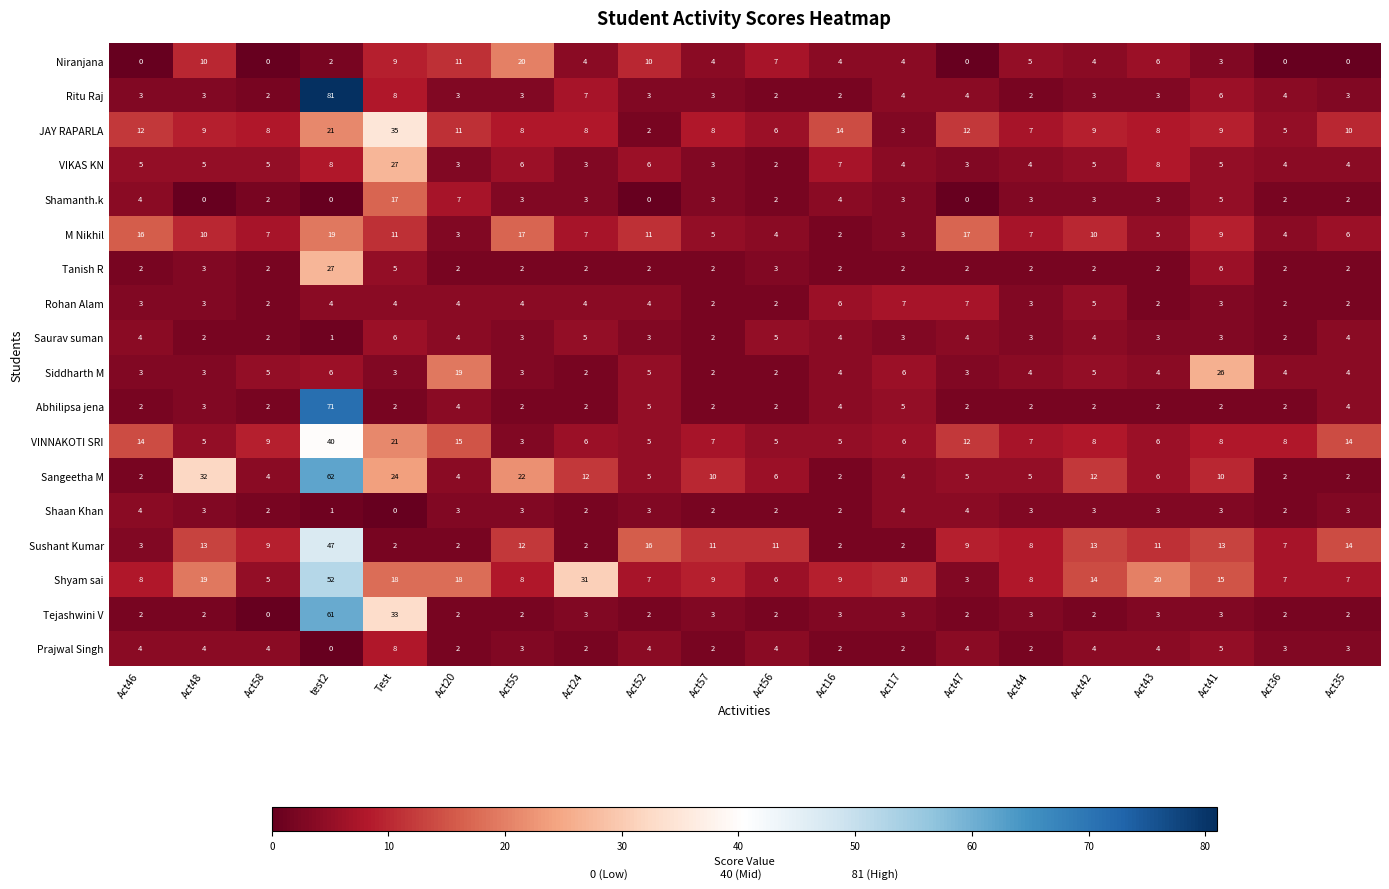

At which label is Shamanth.k closest to 8?

Act20